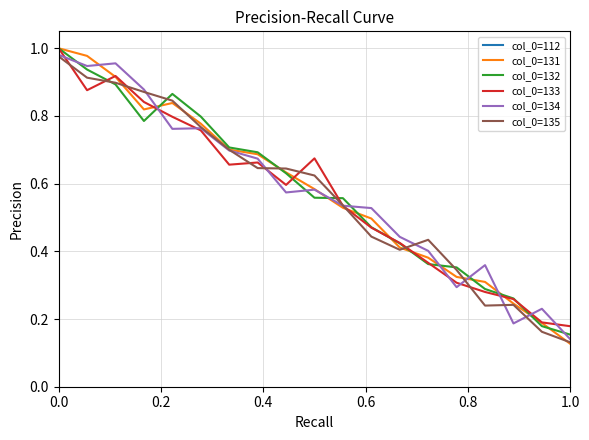

Where is the first local maximum for col_0=131?

0.8